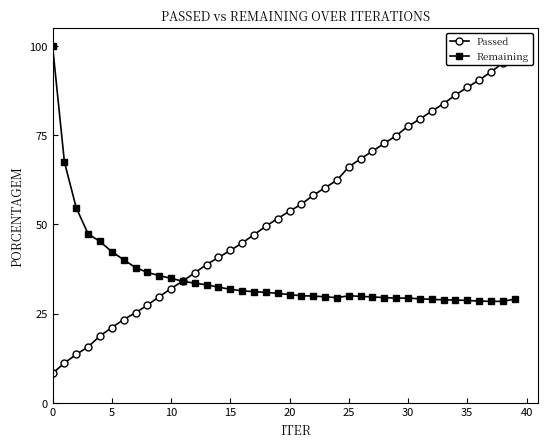

What is the maximum value for Remaining?

100.0